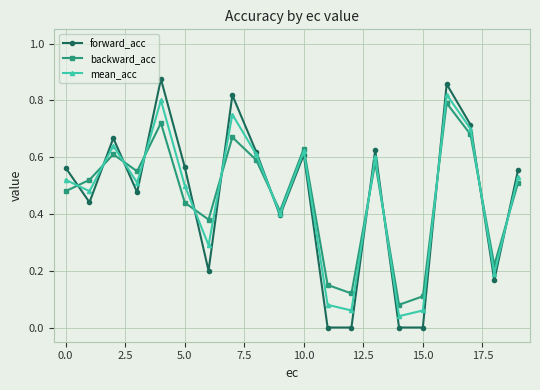

True or false: backward_acc has more than 1 interior local peaks.

True